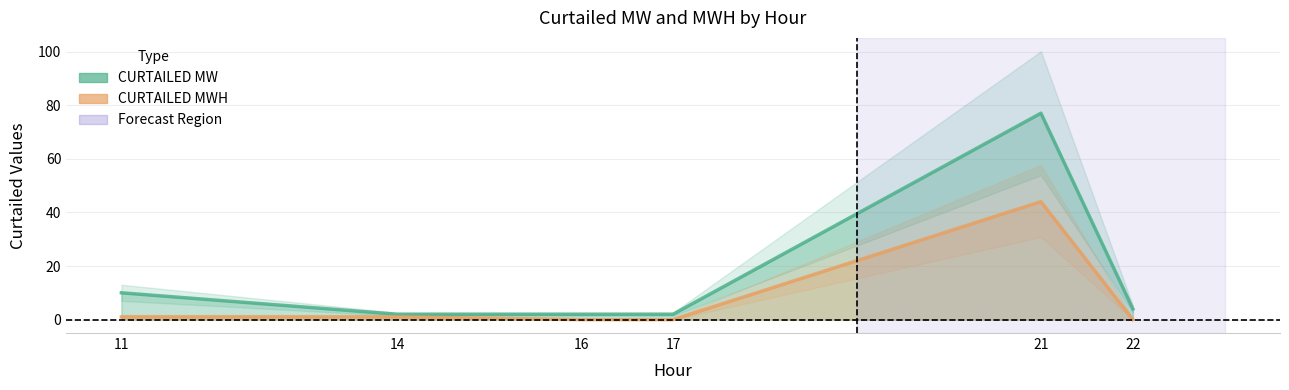

Reading right to left, list all the values displayed in this chart.

CURTAILED MW: 4	77	2	2	2	10
CURTAILED MWH: 0	44	0	0	1	1